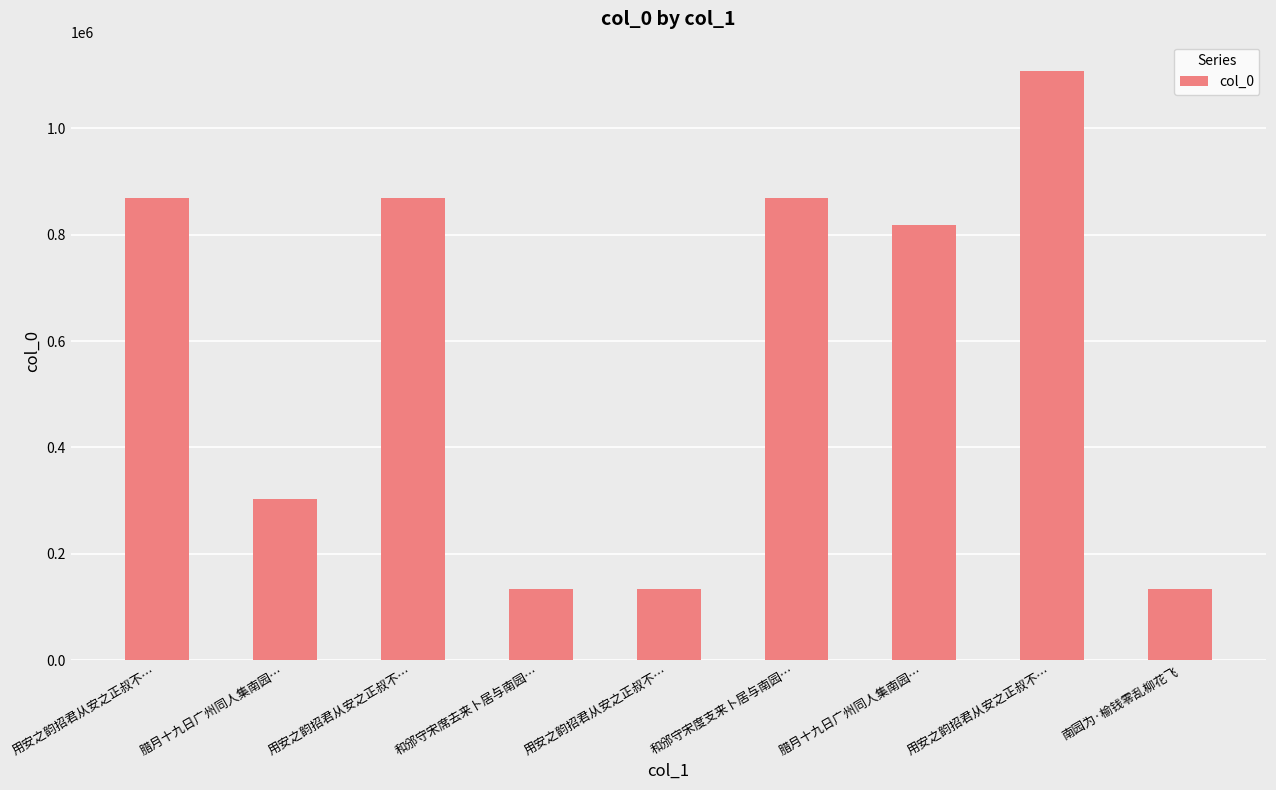

Between 用安之韵招君从安之正叔不… and 和邠守宋席去来卜居与南园…, which is larger?

用安之韵招君从安之正叔不…